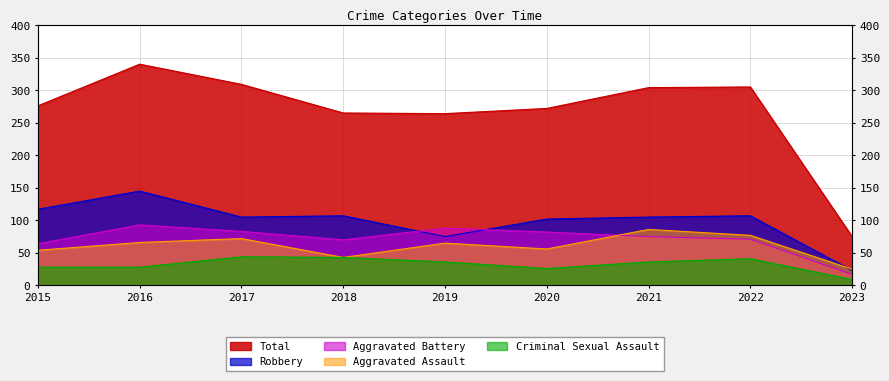

True or false: Robbery and Total cross at least once.

False